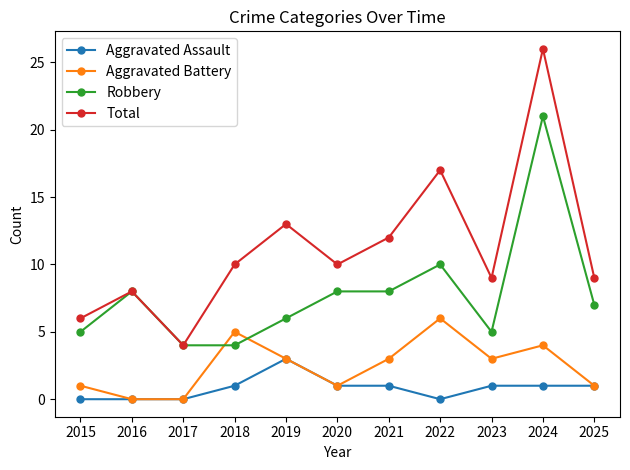

What is the approximate value of Total at 2018?

10